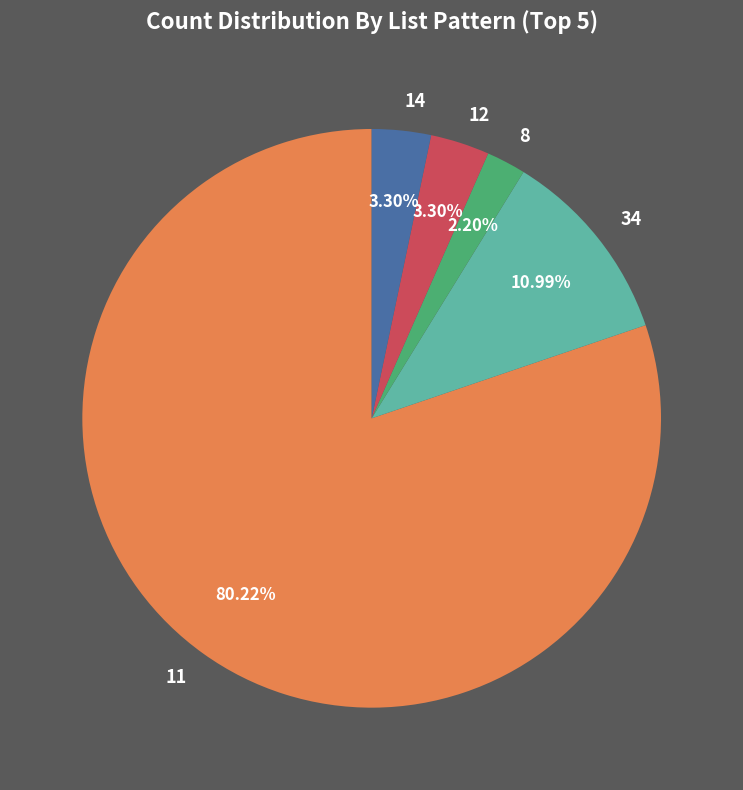

How many slices are in this pie chart?

5